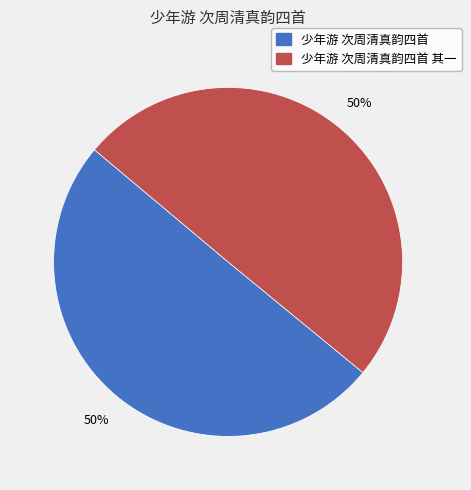

The 少年游 次周清真韵四首 其一 slice represents 50% of the pie. True or false?

True